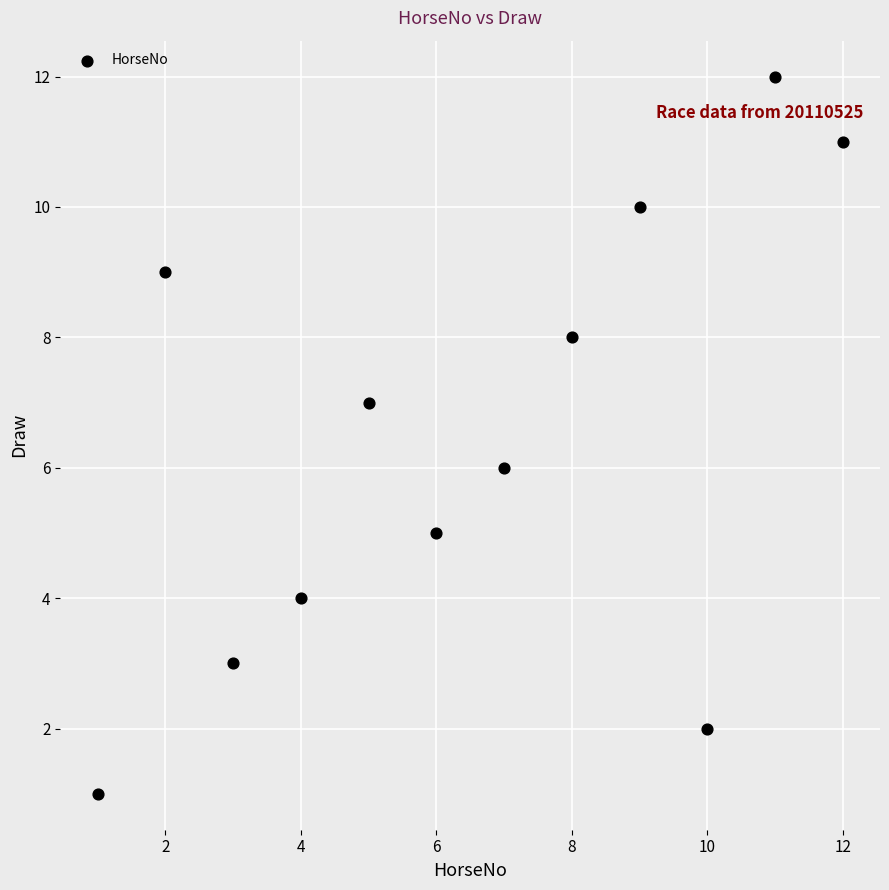

What is the average X value?

6